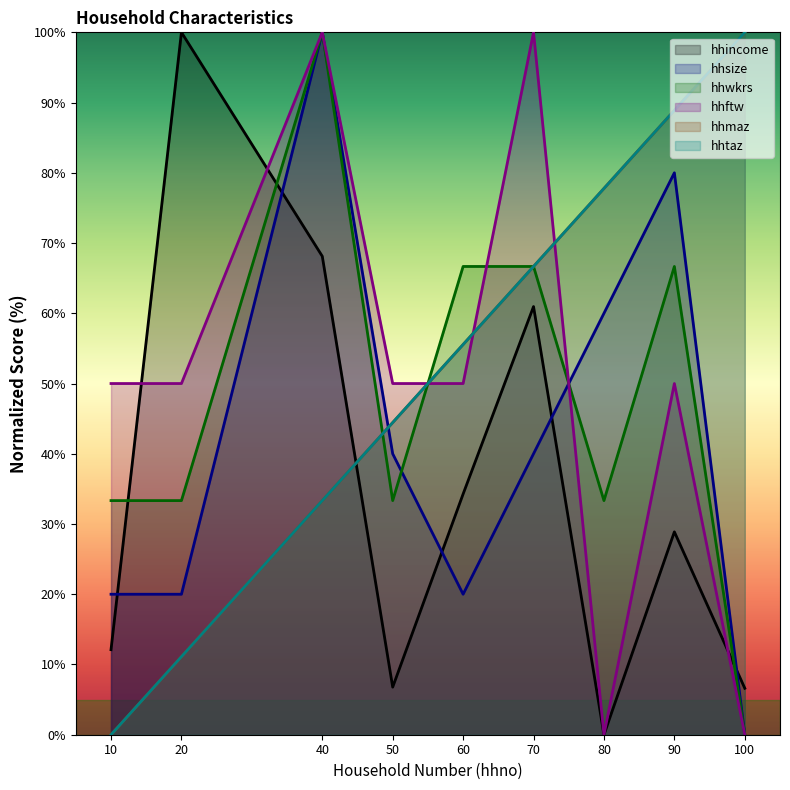

Reading left to right, extract all data points from this chart.

hhincome: 12.1	100.0	68.1	6.8	34.3	61.0	0.0	28.9	6.6
hhsize: 20.0	20.0	100.0	40.0	20.0	40.0	60.0	80.0	0.0
hhwkrs: 33.3	33.3	100.0	33.3	66.7	66.7	33.3	66.7	0.0
hhftw: 50.0	50.0	100.0	50.0	50.0	100.0	0.0	50.0	0.0
hhmaz: 0.0	11.1	33.3	44.4	55.6	66.7	77.8	88.9	100.0
hhtaz: 0.0	11.1	33.3	44.4	55.6	66.7	77.8	88.9	100.0